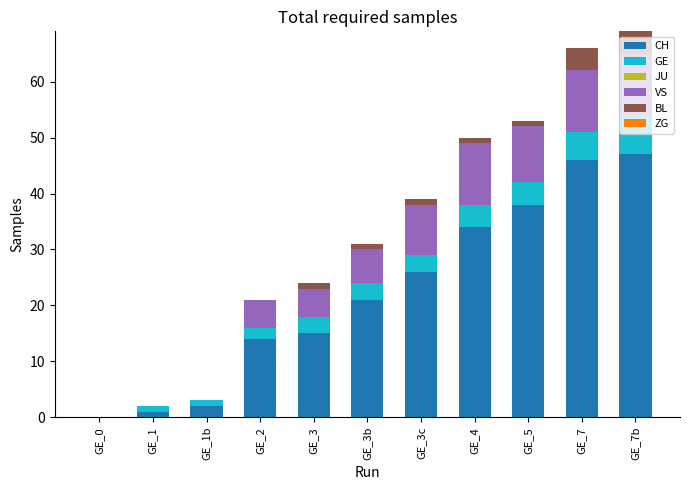

Are the bars grouped side by side (vs. stacked)?

No